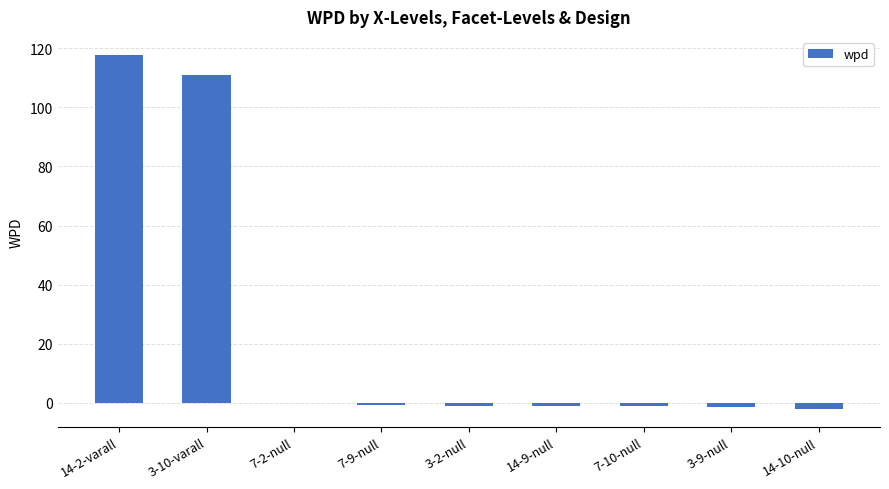

What is the change in value from 3-9-null to 14-10-null?

-0.9